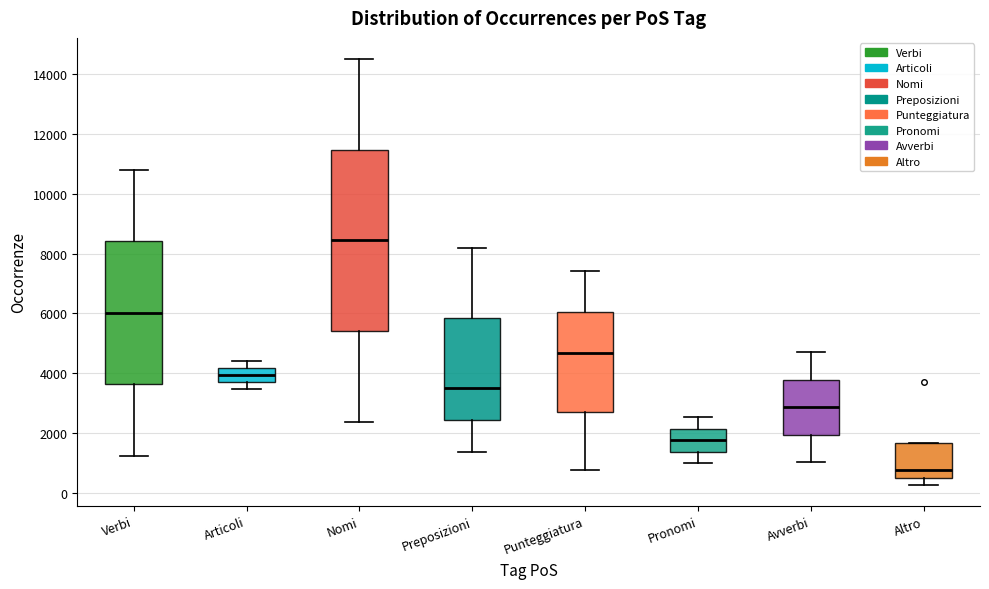

Which box is the tallest, from its lower edge to its upper edge?

Nomi